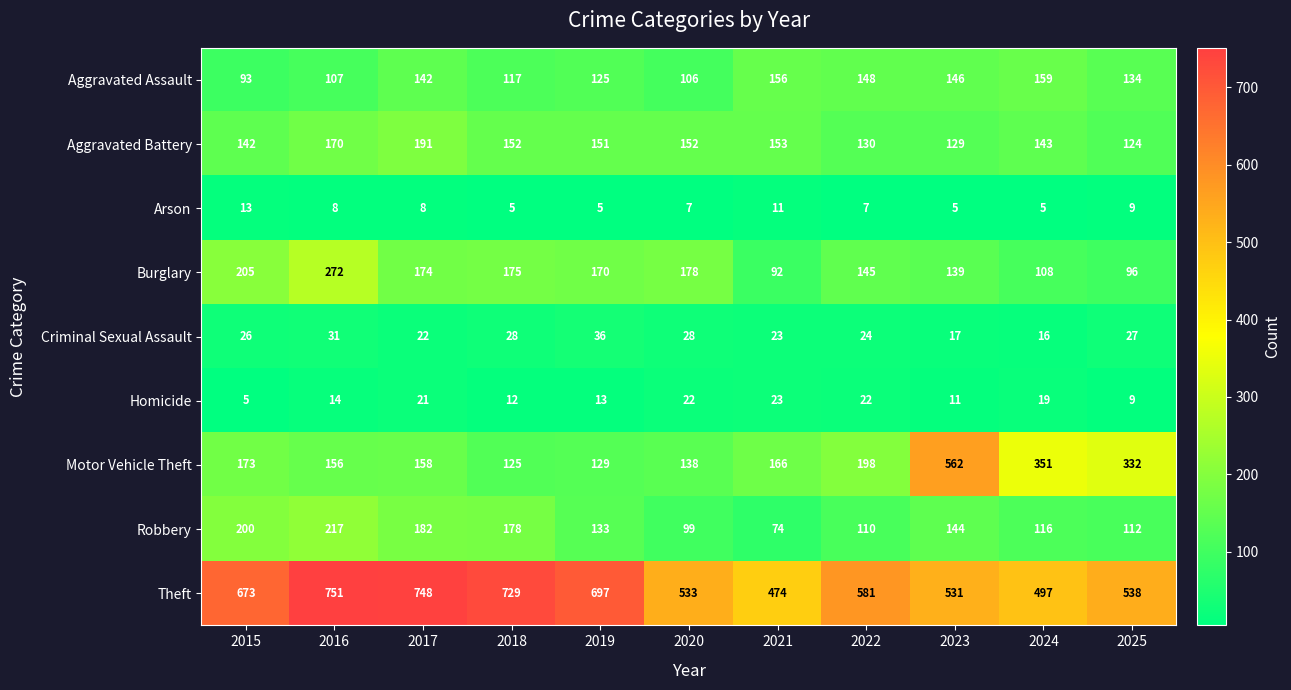

Read the Criminal Sexual Assault value at 2020.

28